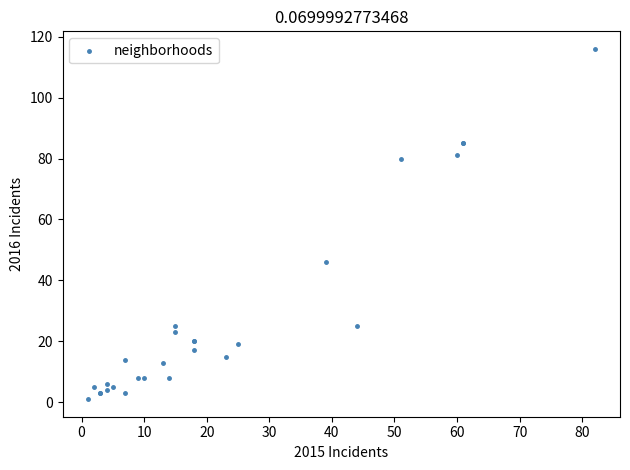

What Y value in the scatter plot is closest to 58?

46